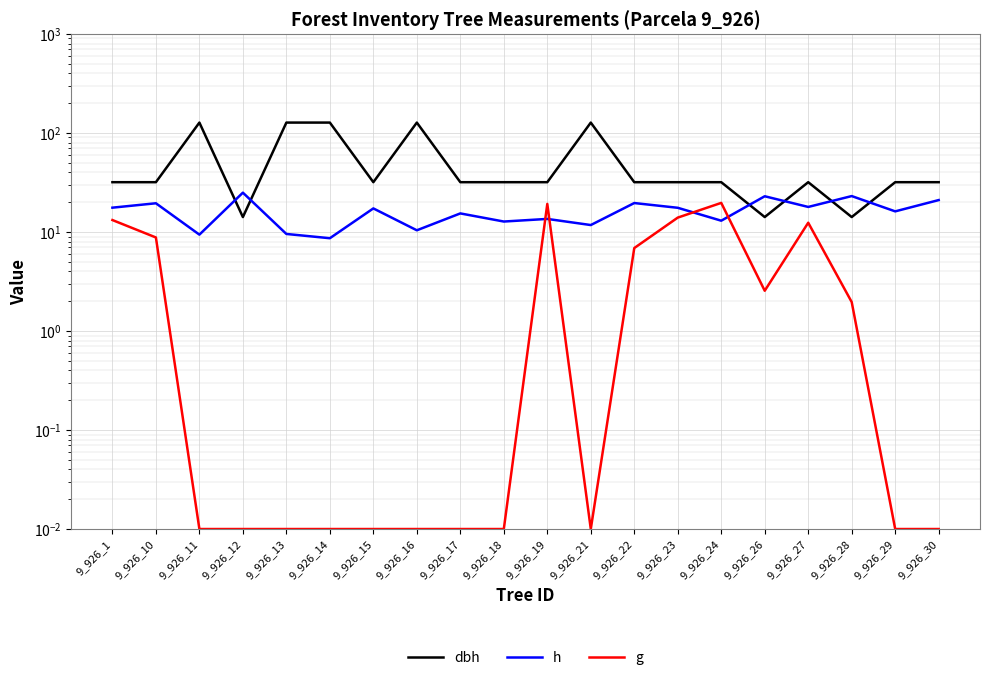

True or false: dbh has a value of 18.1 at 9_926_24.

False